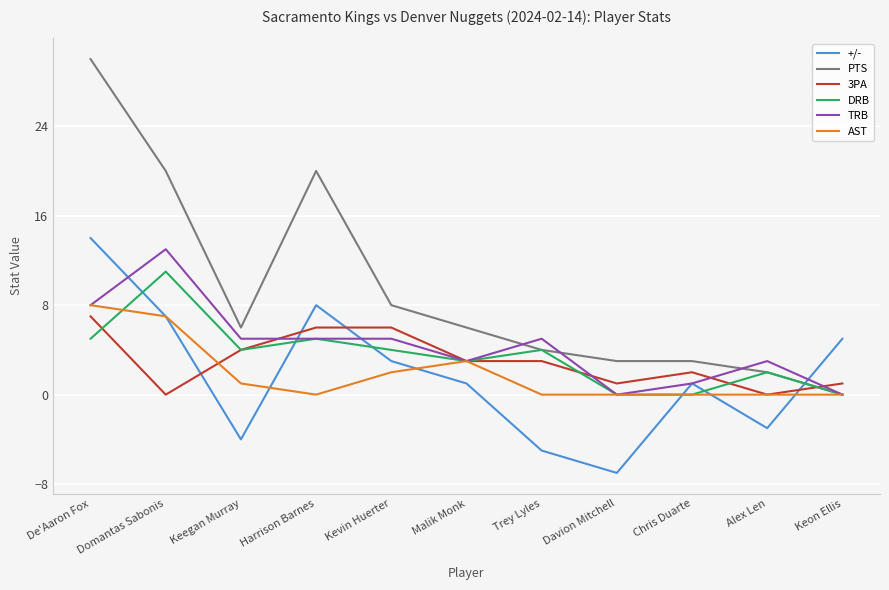

Read the 3PA value at Keon Ellis.

1